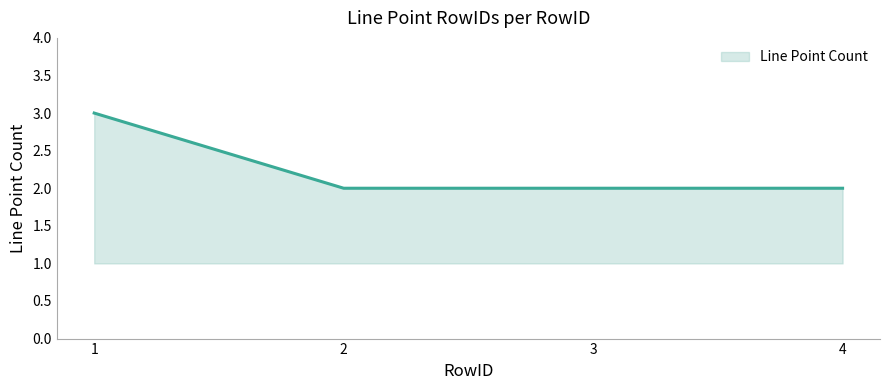

What is the difference between the maximum and minimum values?

1